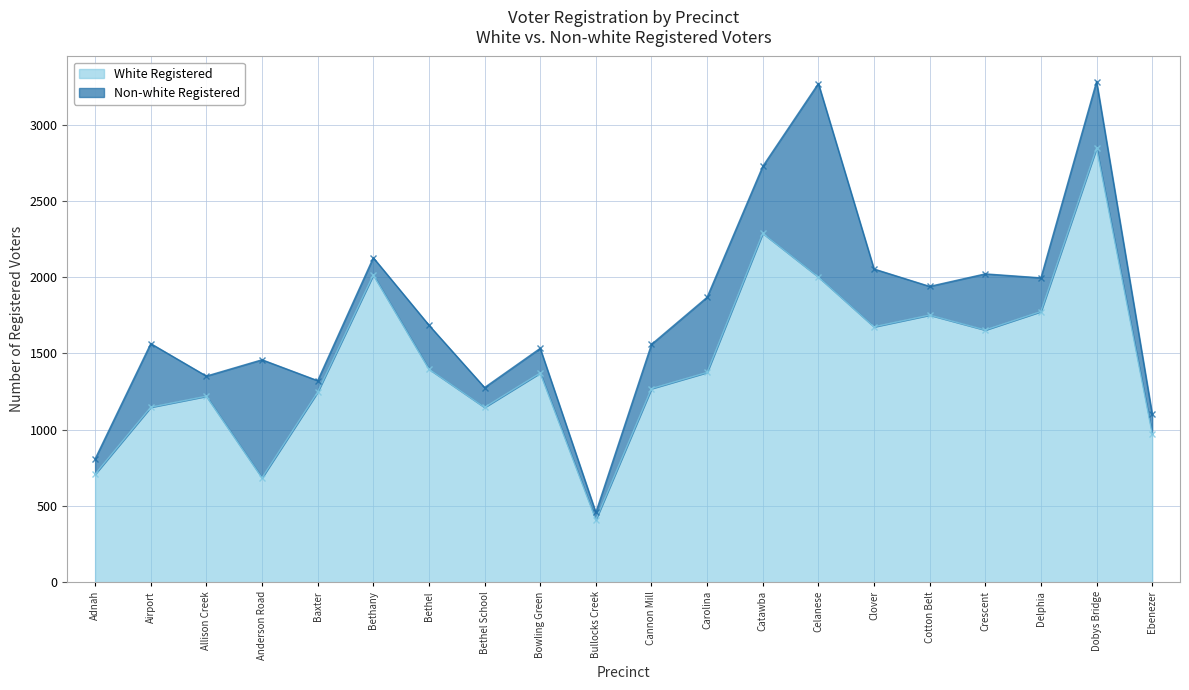

Where is the first local maximum?

Allison Creek